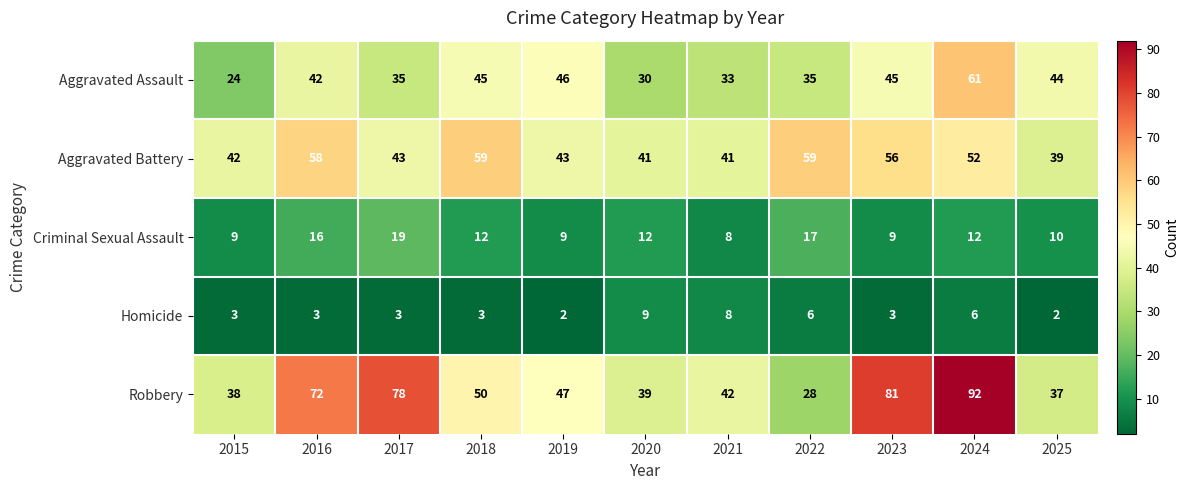

How many series are shown in this chart?

5